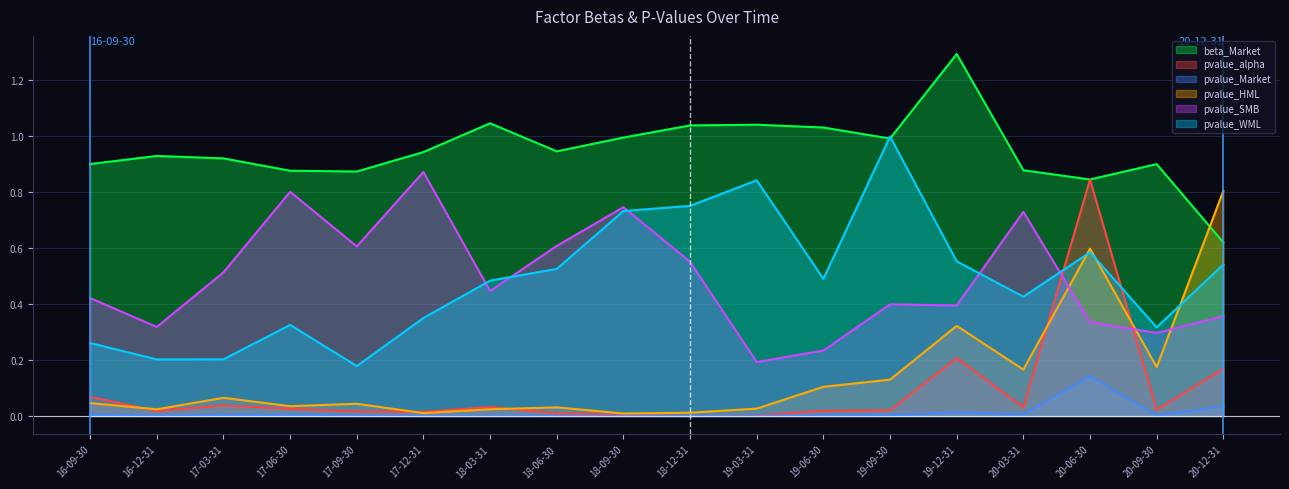

Between 19-06-30 and 19-12-31, which series saw the biggest shift?

beta_Market